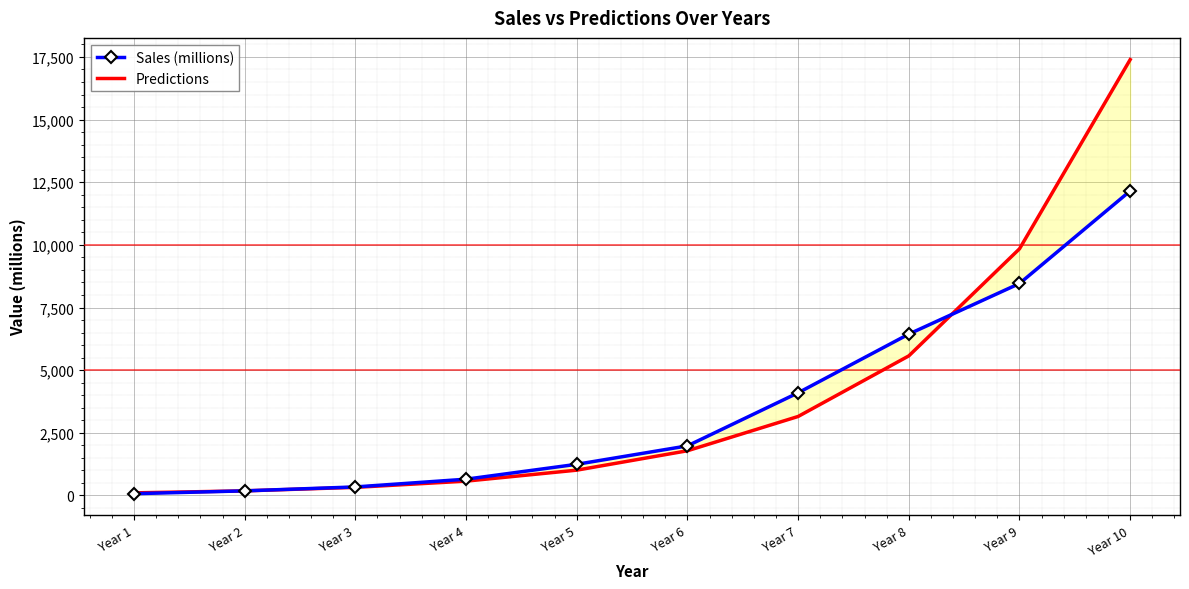

What is the value of the Predictions point at the 3rd from the left?

323.2